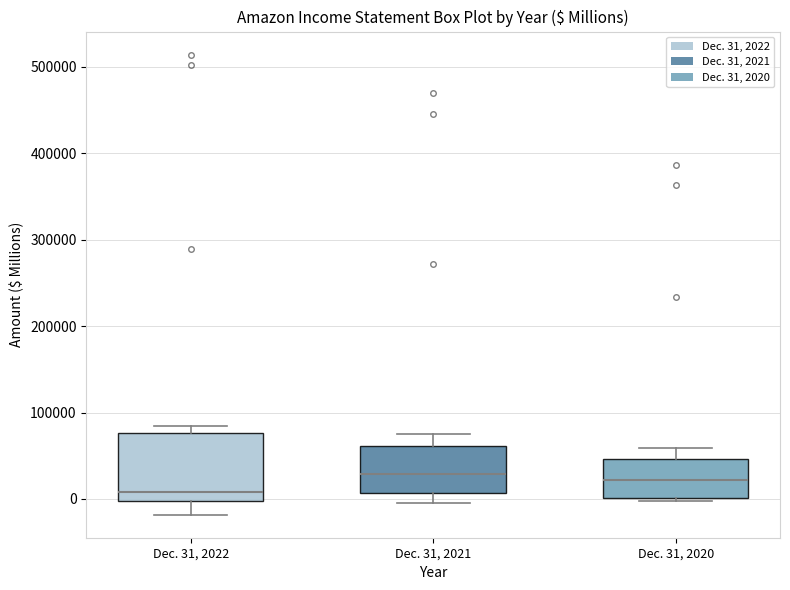

Reading left to right, transcribe this box plot: for each box, give where its median line is, the range the box spans, and where its two whiskers end, as read against the y-axis. The values are not printed on the chart, so give them approximately, as read against the axis.

Dec. 31, 2022: median 10000, box 0 to 80000, whiskers -20000 to 80000 (just above the box's upper edge)
Dec. 31, 2021: median 30000, box 10000 to 60000, whiskers 0 to 80000
Dec. 31, 2020: median 20000, box 0 to 50000, whiskers 0 (just below the box's lower edge) to 60000